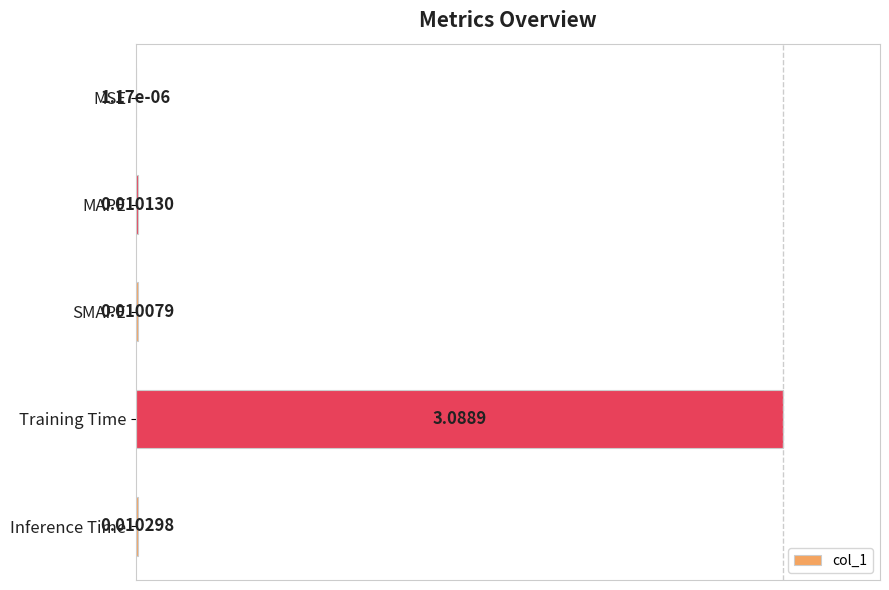

Does the chart contain stacked bars?

No